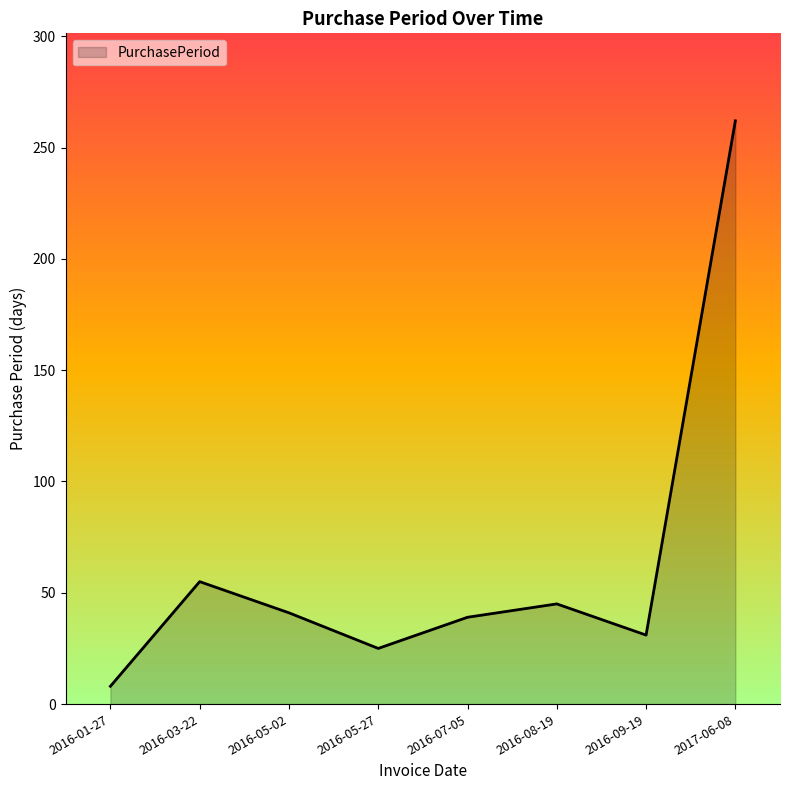

Reading left to right, what are all the values shown in this chart?

8	55	41	25	39	45	31	262